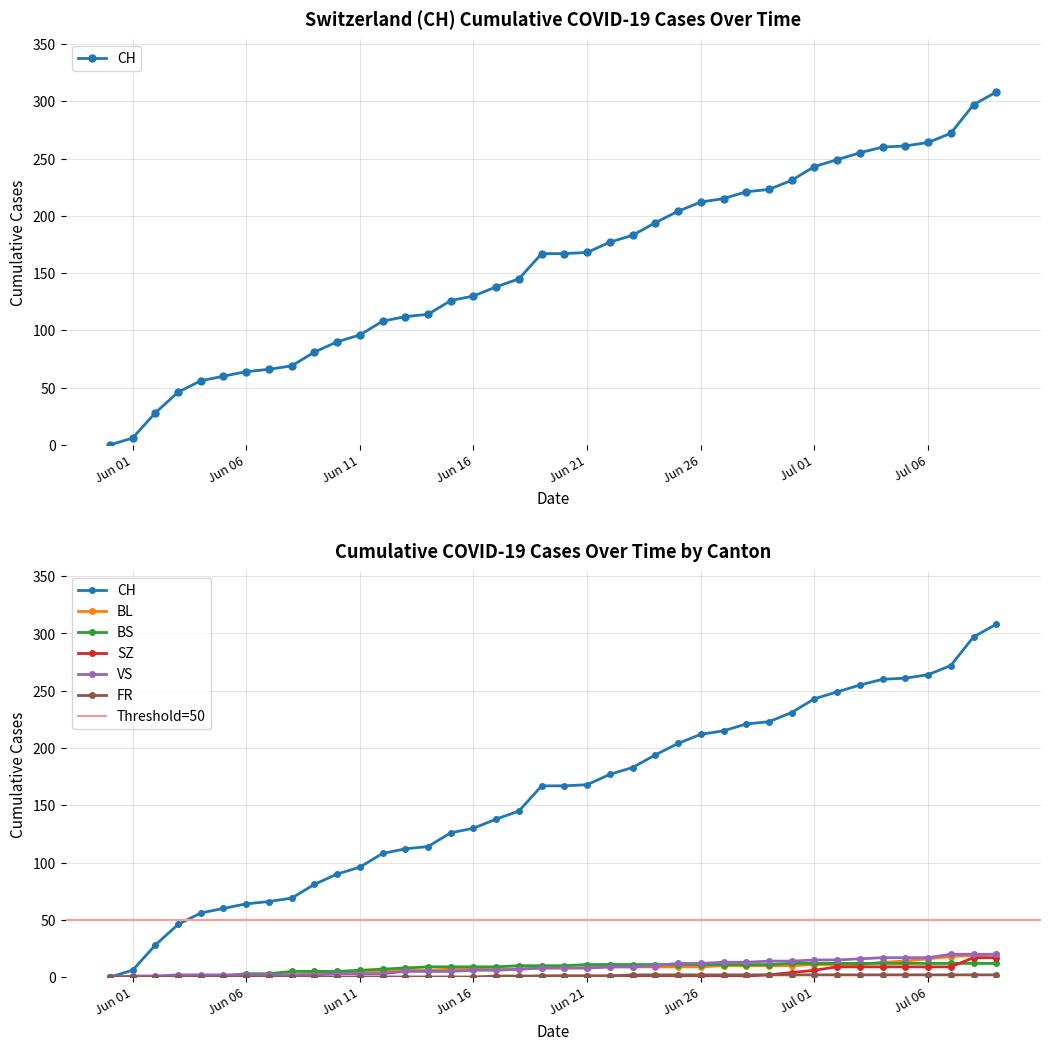

What is the maximum value for SZ?

17